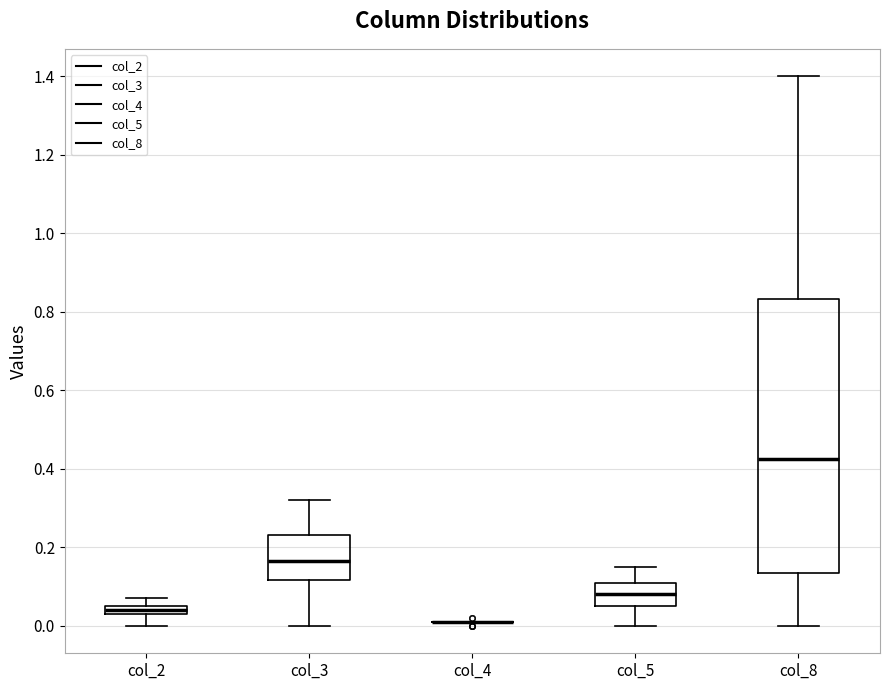

Which box is the tallest, from its lower edge to its upper edge?

col_8